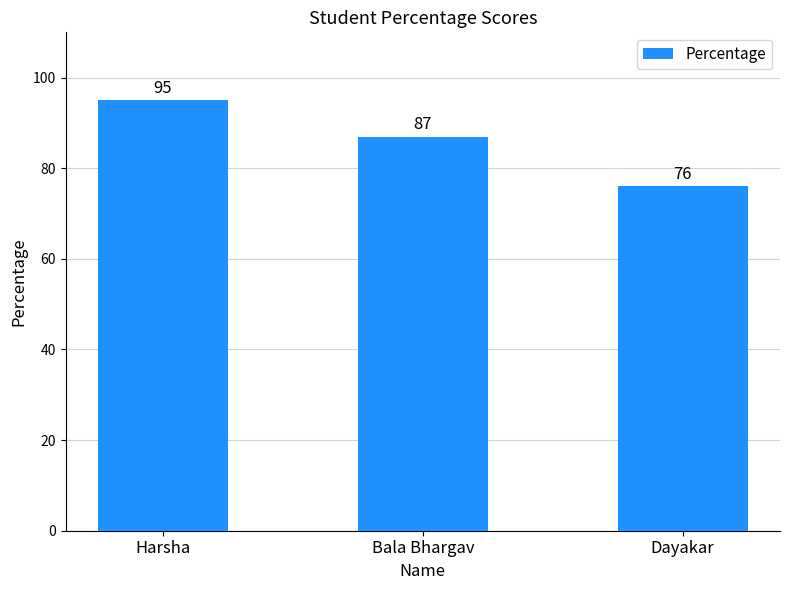

How many distinct data groups are displayed?

1